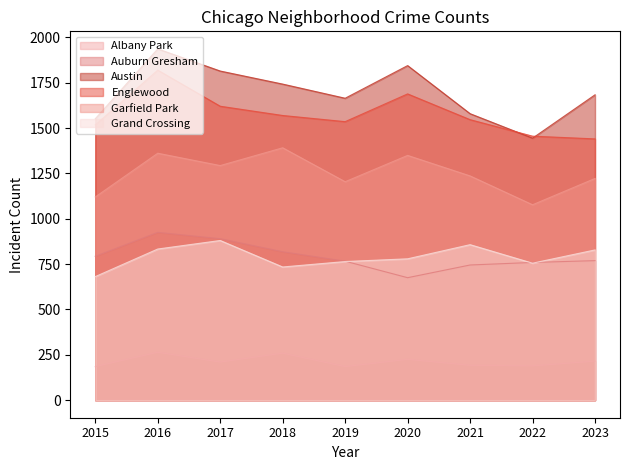

How many values in the Auburn Gresham series are below 769?

4